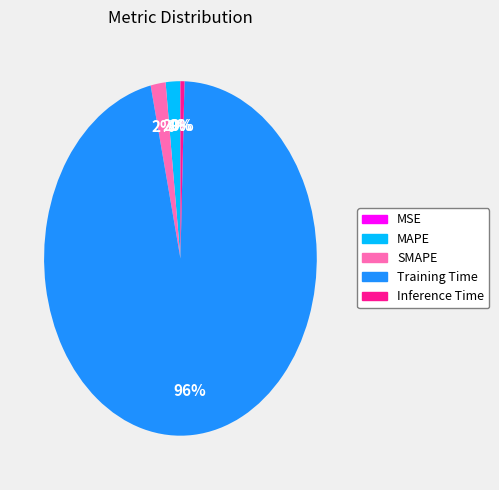

Combined, do Training Time and MAPE account for over 50%?

Yes